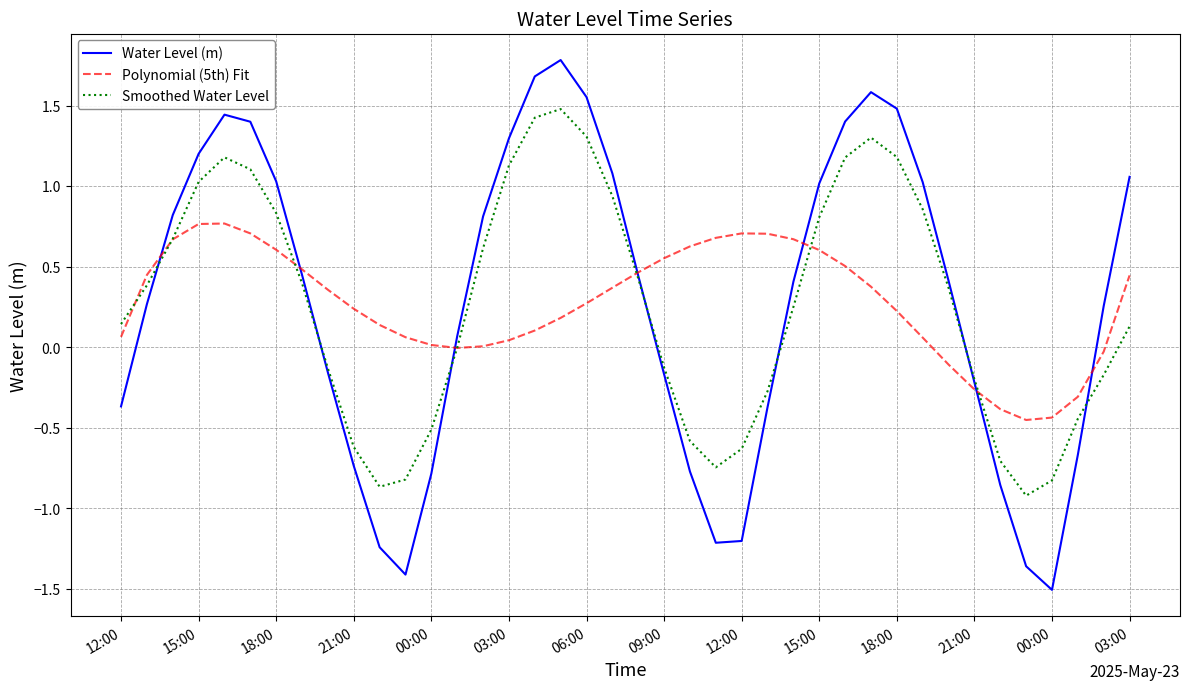

How many lines are shown in the chart?

3